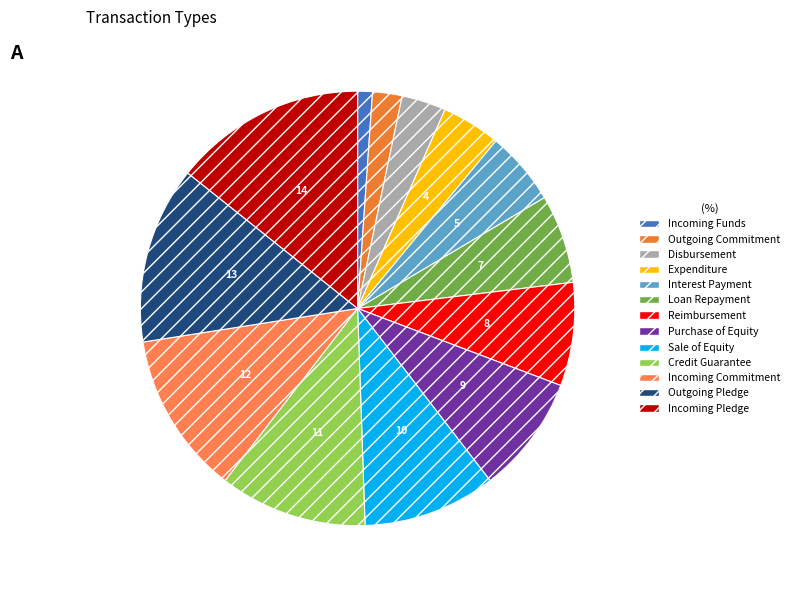

How many segments does this pie chart have?

13